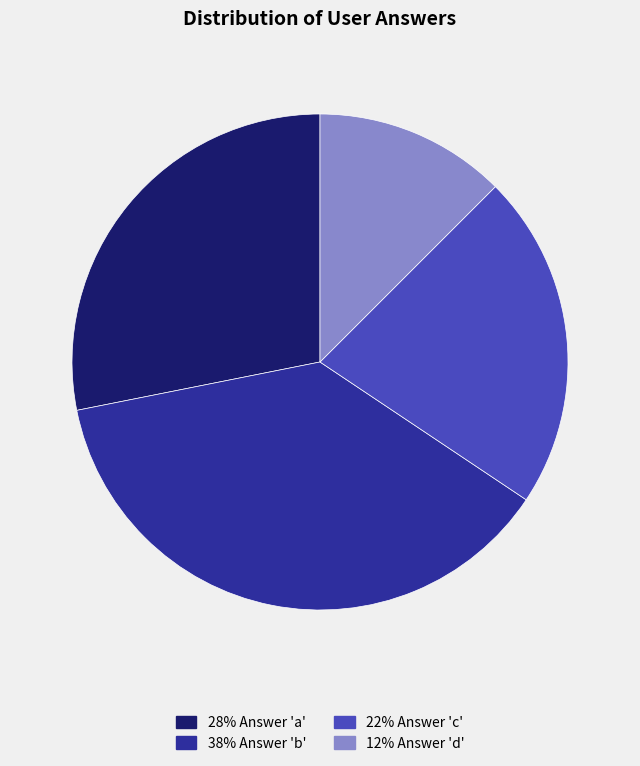

Is there a majority slice in this chart?

No